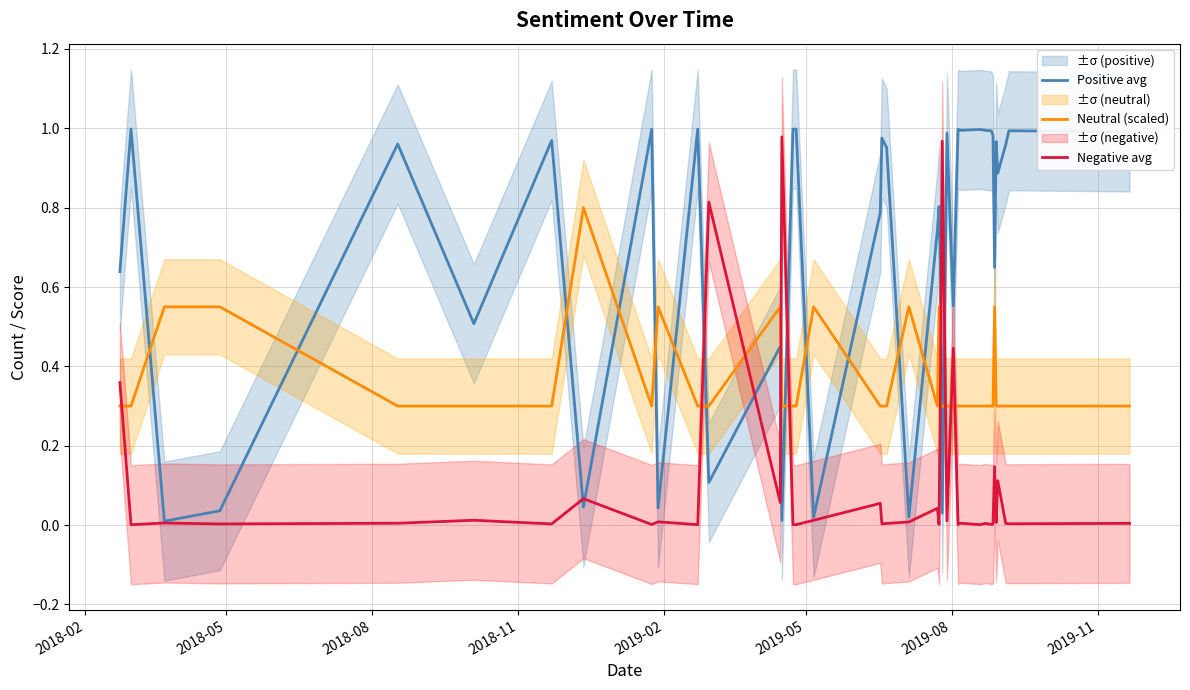

What is the greatest value displayed?

1.0